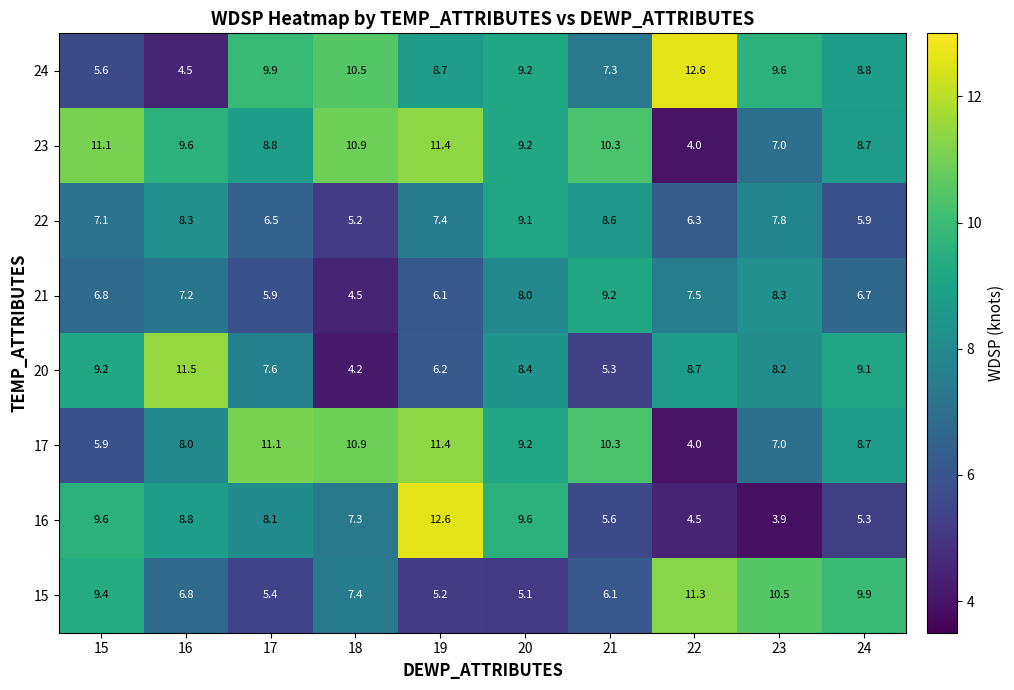

Read the 15 value at 18.

7.4